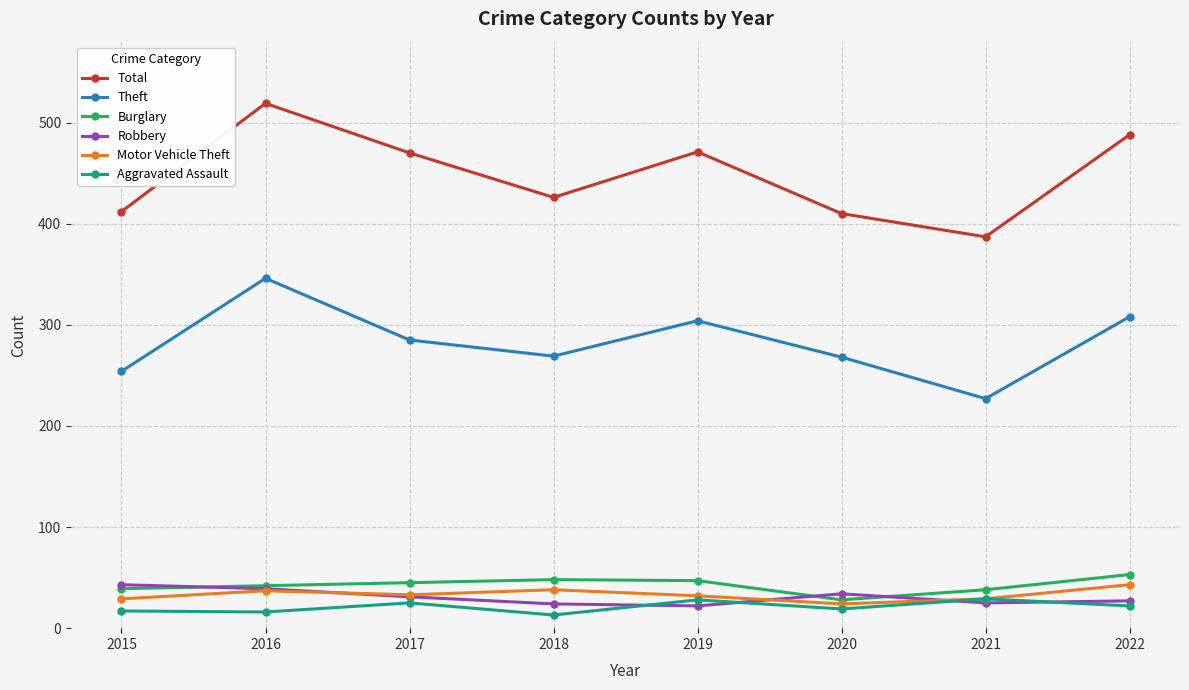

True or false: Motor Vehicle Theft and Theft cross at least once.

False